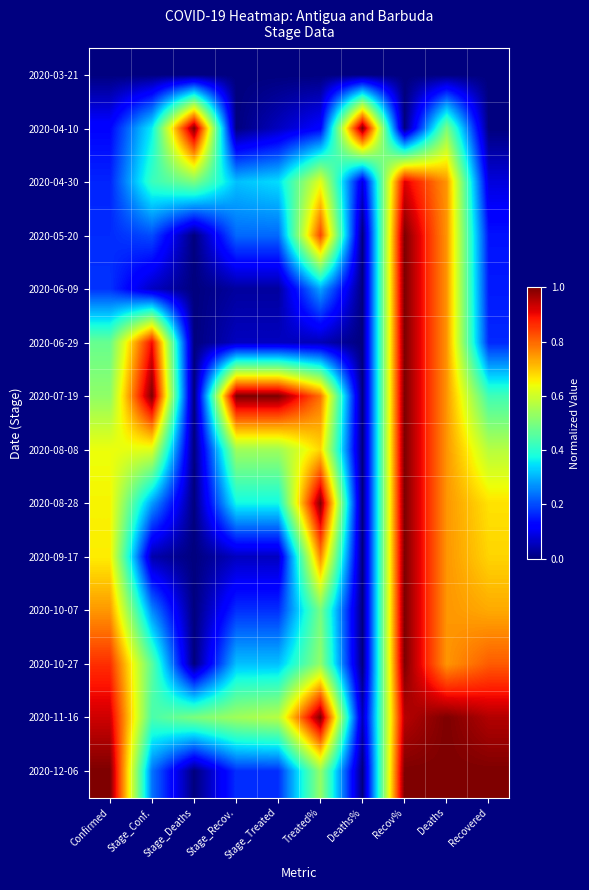

Count the number of categories in the chart.

10